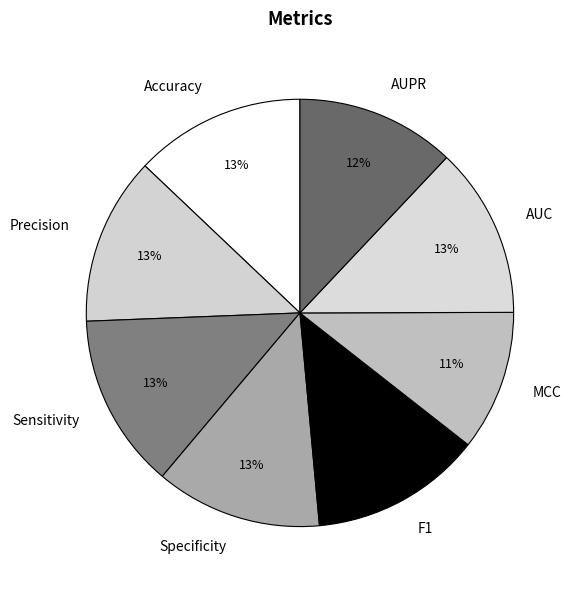

Is it true that Precision is 13% of the pie?

True